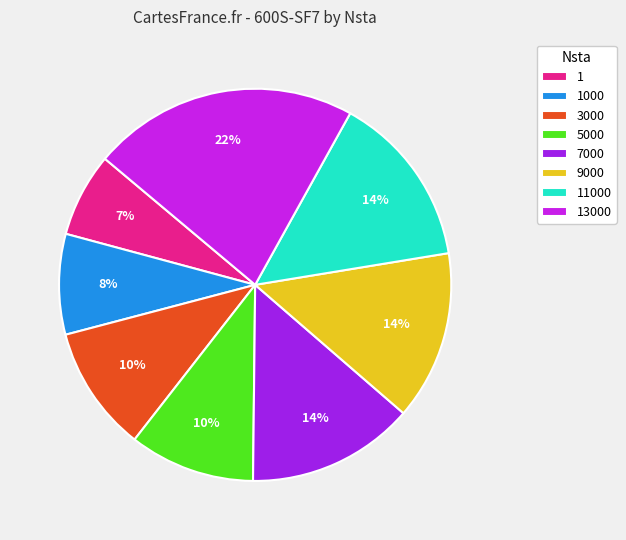

Is the sum of 1000 and 1 greater than half?

No